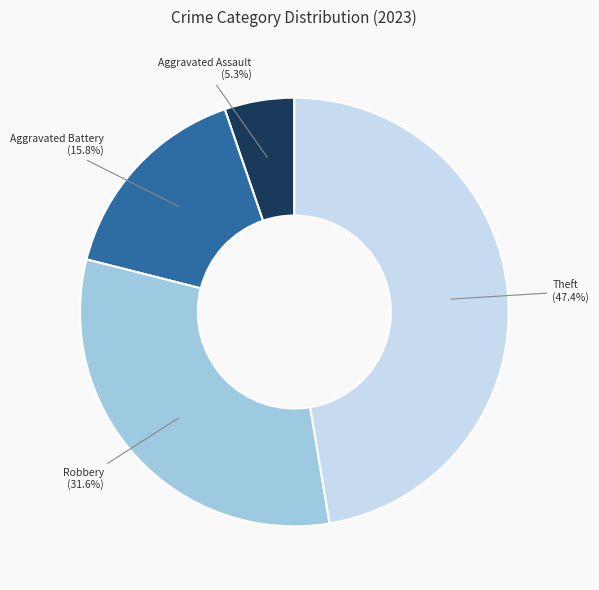

Does any single category account for the majority?

No